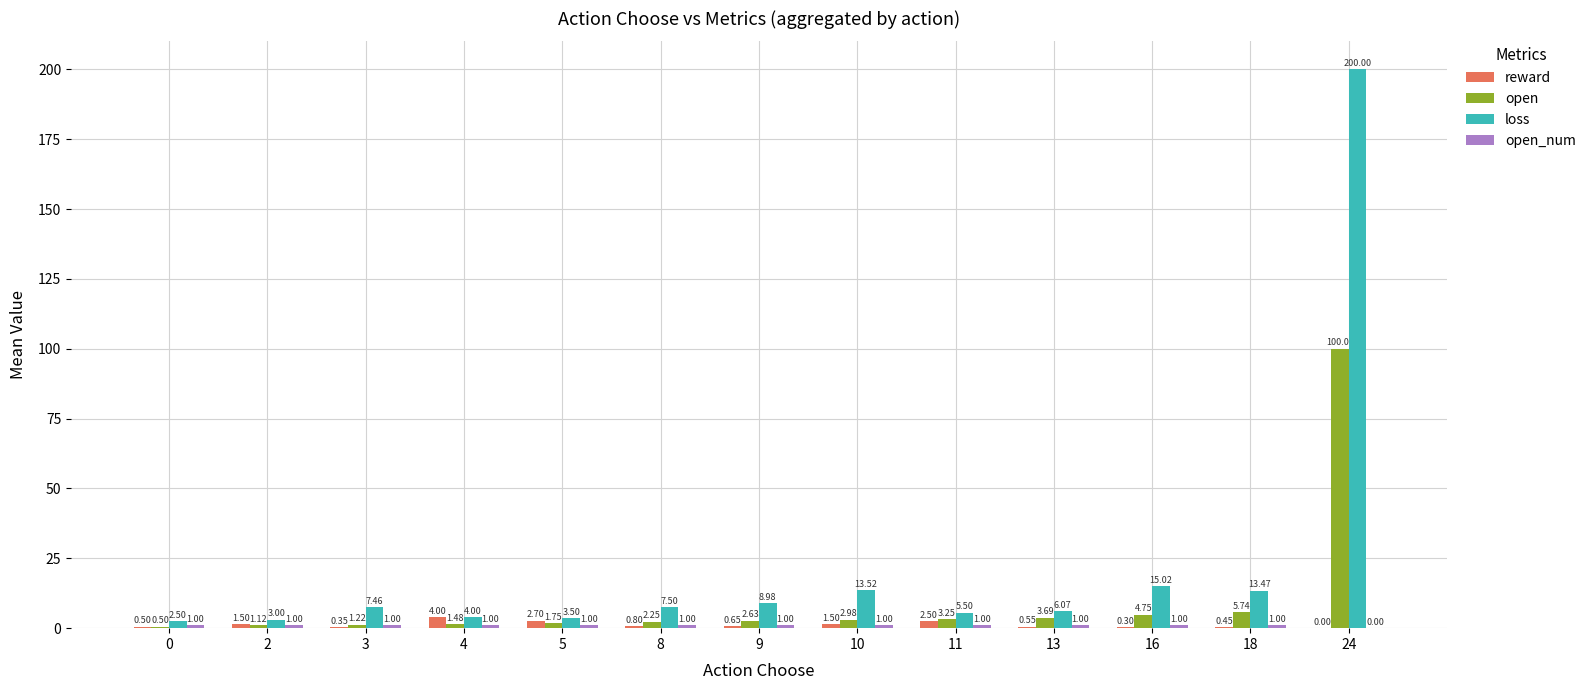

At which category is the sum across all series the highest?

24